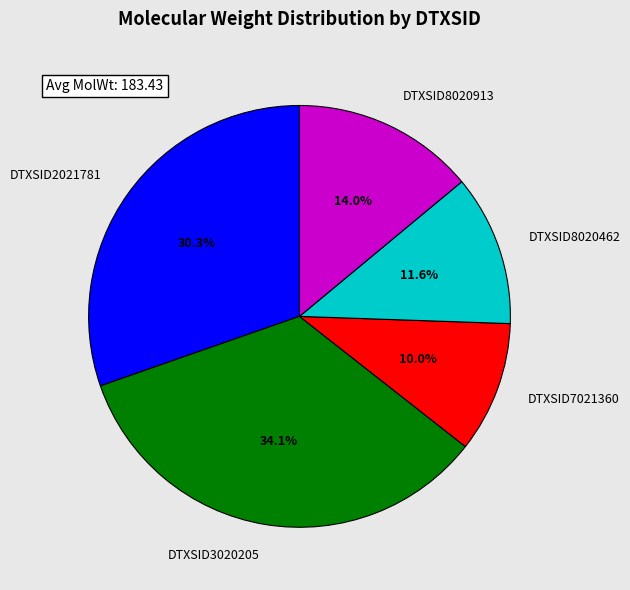

Count the number of slices in the pie.

5